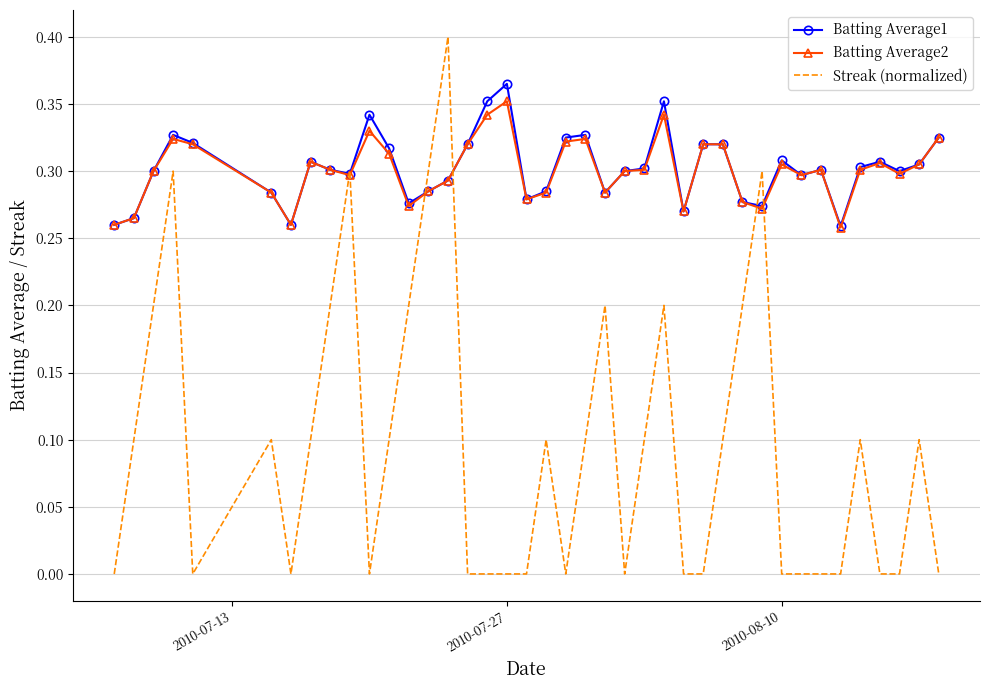

Which series has the widest spread of values?

Streak (normalized)